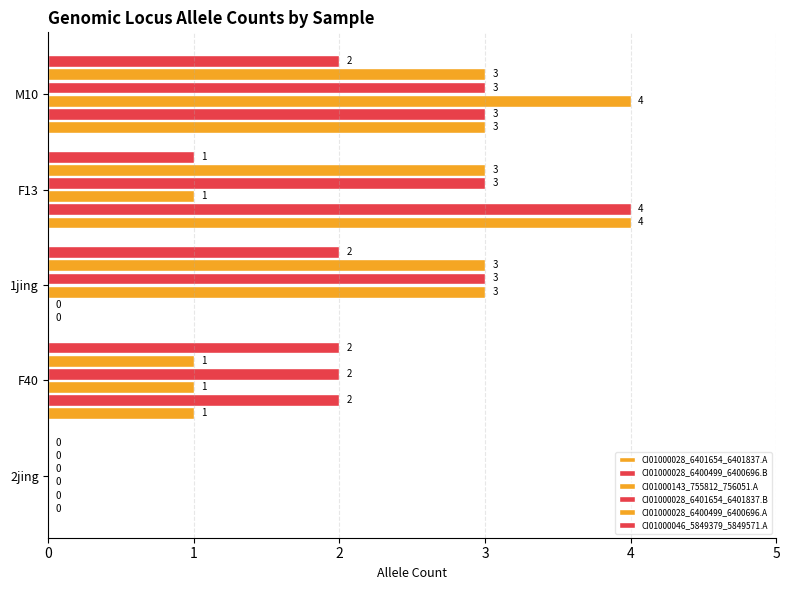

How many distinct data groups are displayed?

6